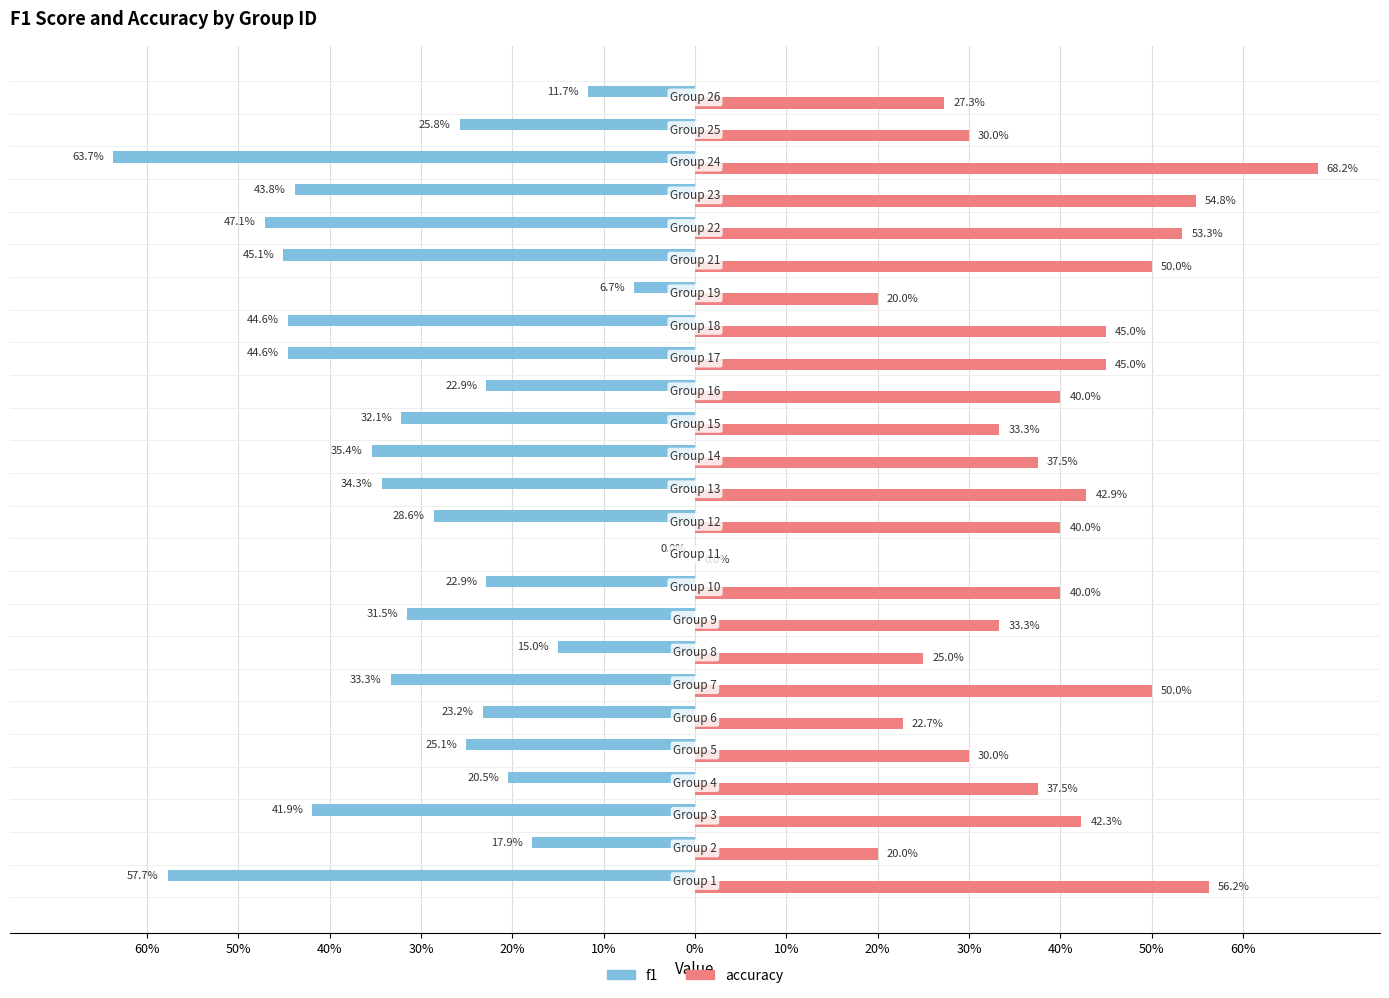

What are all the series names shown in the legend?

f1, accuracy